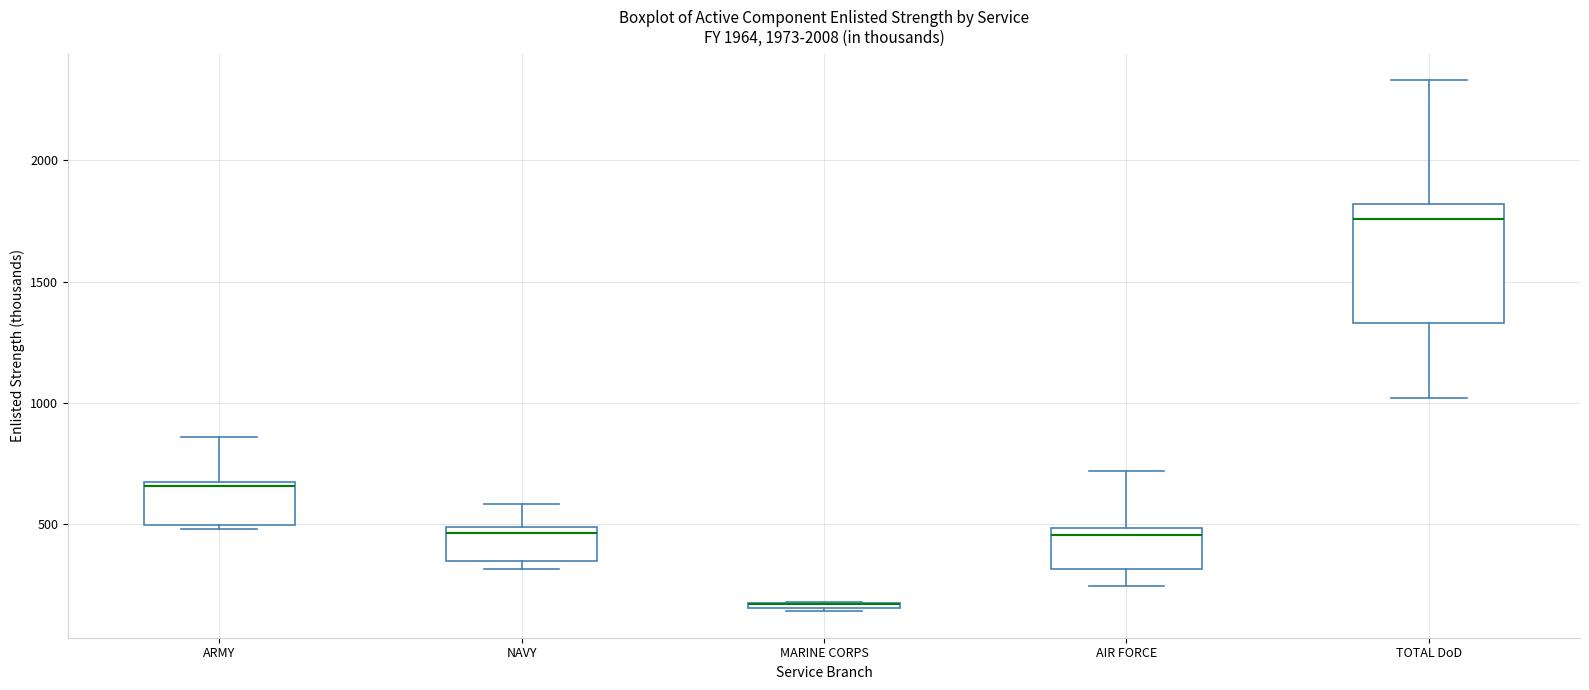

Which box is the tallest, from its lower edge to its upper edge?

TOTAL DoD